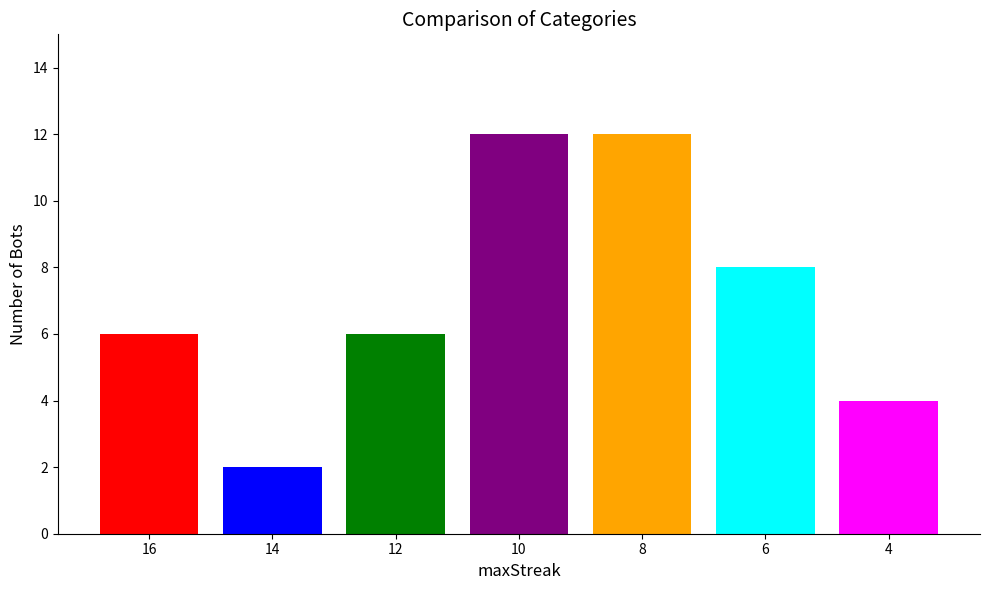

How many bars are there in total?

7